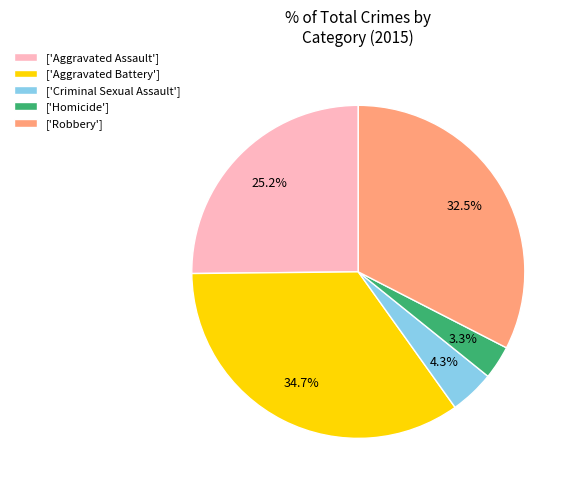

Is there any slice that represents more than half of the pie?

No